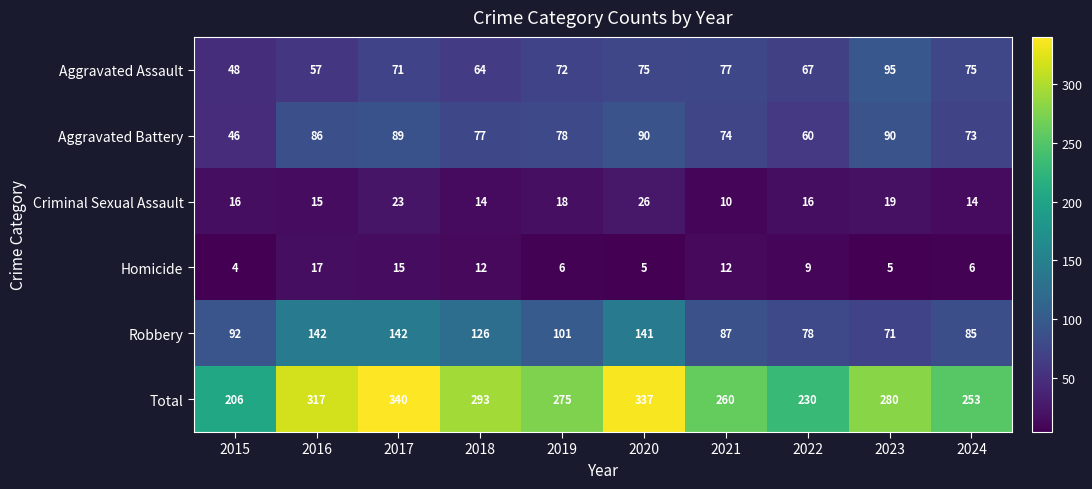

At which category does the chart reach its peak across all series?

2017